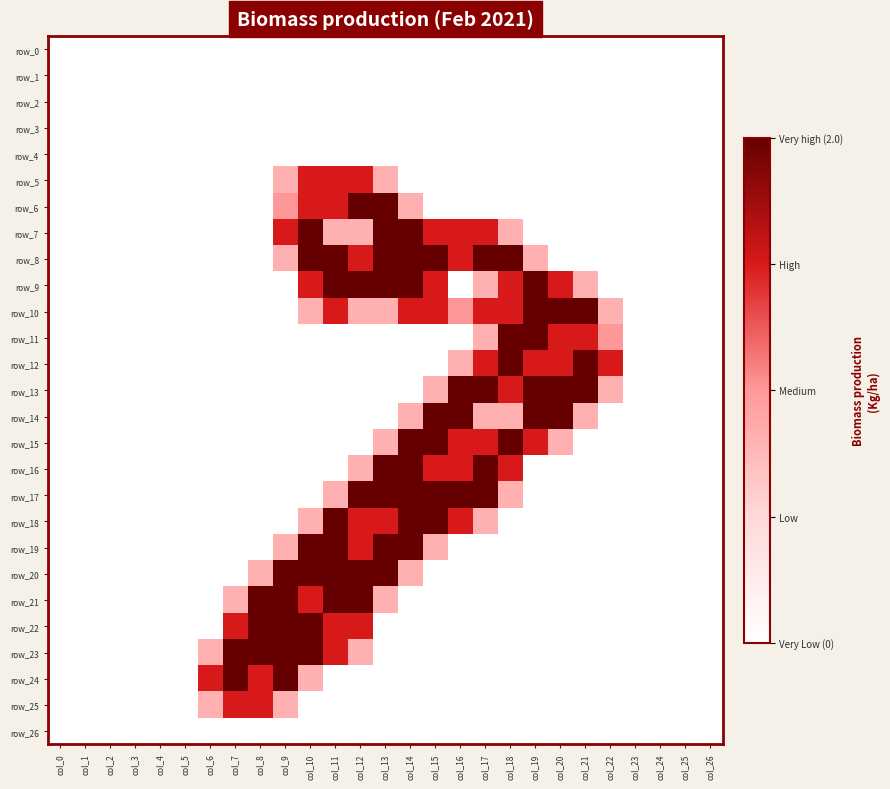

Which series has the largest total across all categories?

row_8